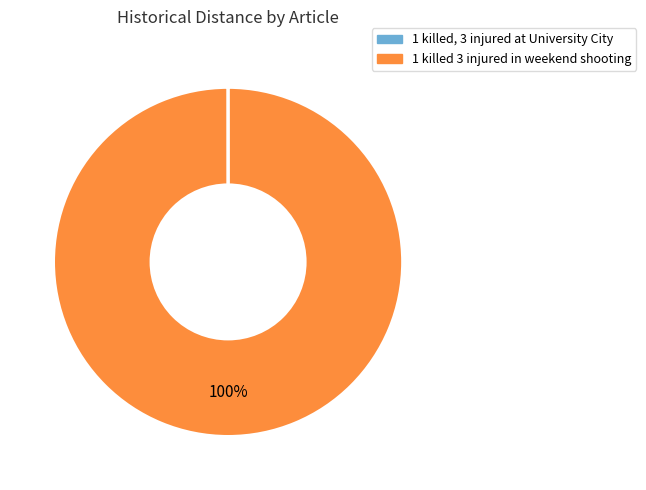

Does any single category account for the majority?

Yes